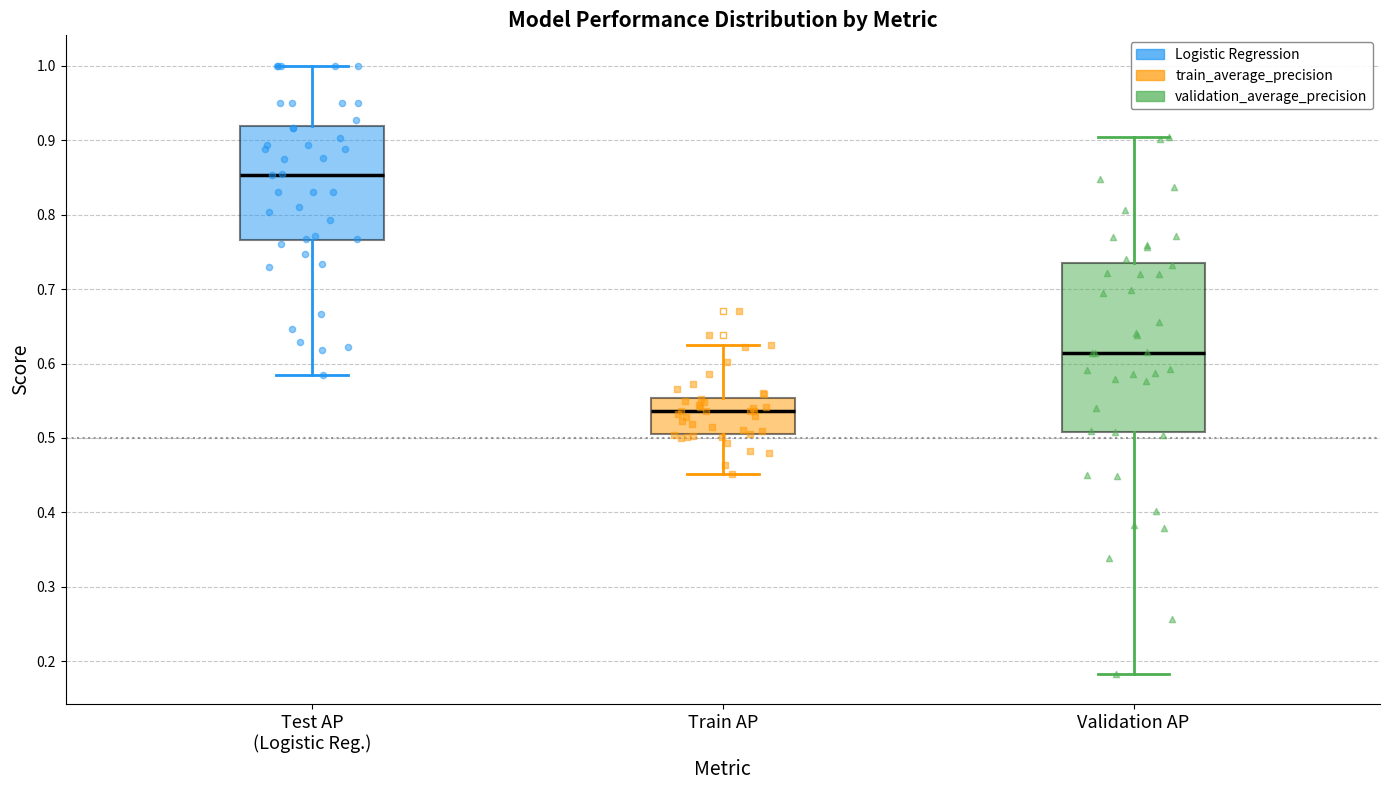

Reading left to right, read every box against the y-axis: the position of its median line, the range the box covers, and the ends of its whiskers. The values are not printed on the chart, so give them approximately, as read against the axis.

Test AP (Logistic Reg.): median 0.85, box 0.77 to 0.92, whiskers 0.58 to 1.00
Train AP: median 0.54, box 0.50 to 0.55, whiskers 0.45 to 0.63
Validation AP: median 0.61, box 0.51 to 0.73, whiskers 0.18 to 0.90